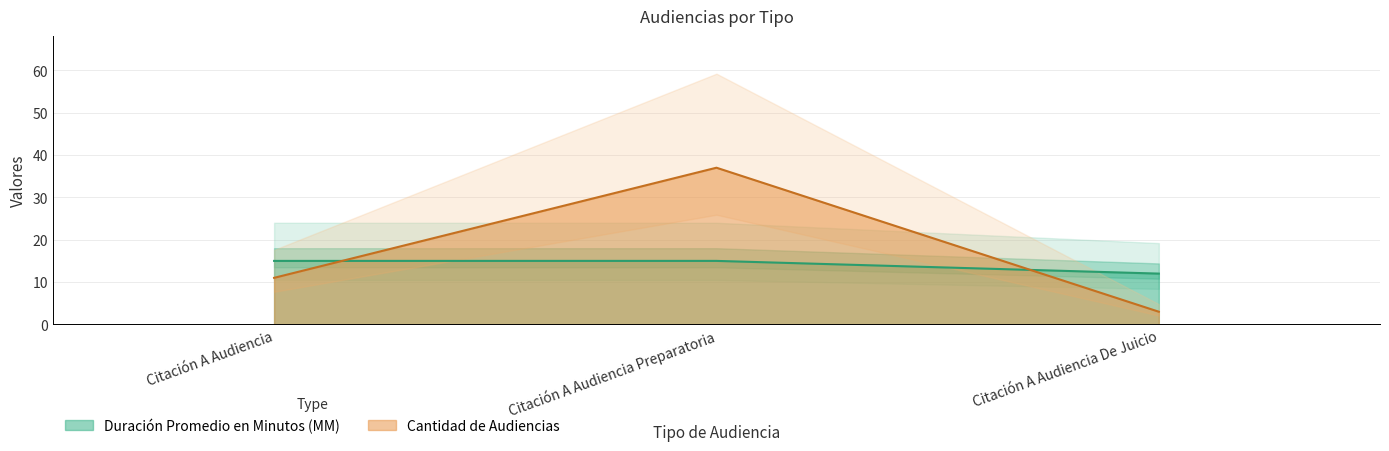

At which label is Cantidad de Audiencias closest to 20?

Citación A Audiencia